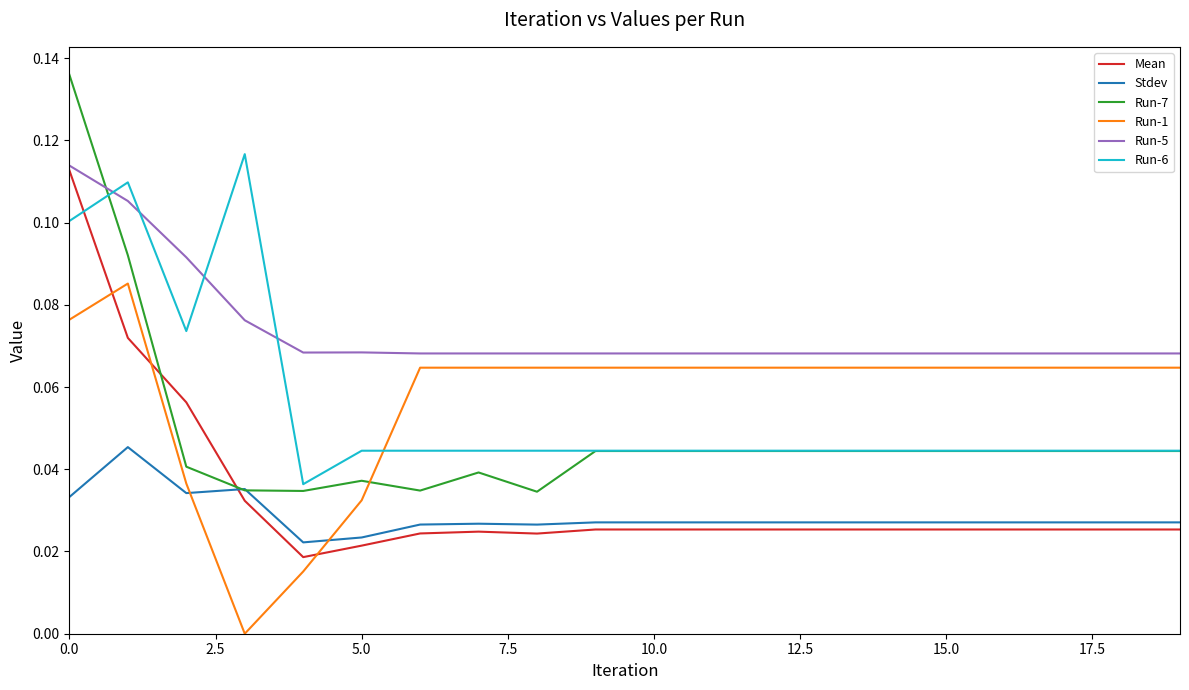

True or false: Run-1 and Run-5 cross at least once.

False